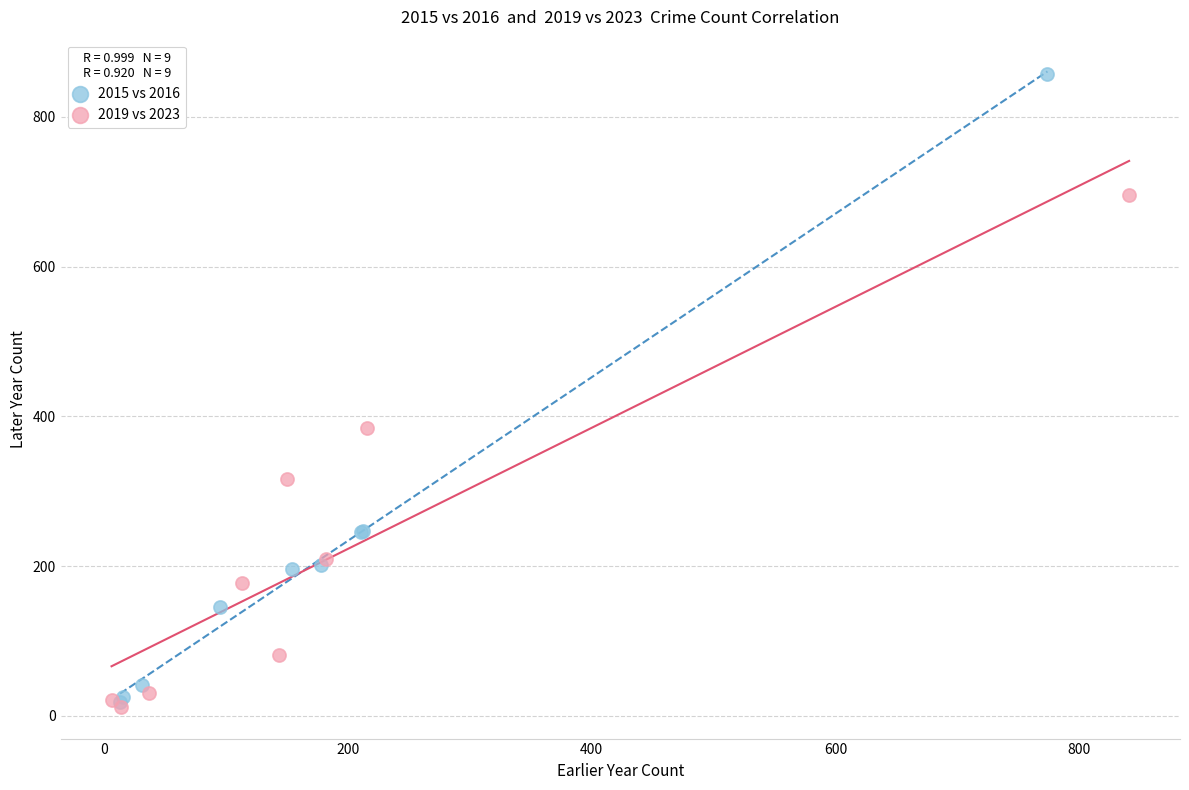

What are all the series names shown in the legend?

2015 vs 2016, 2019 vs 2023